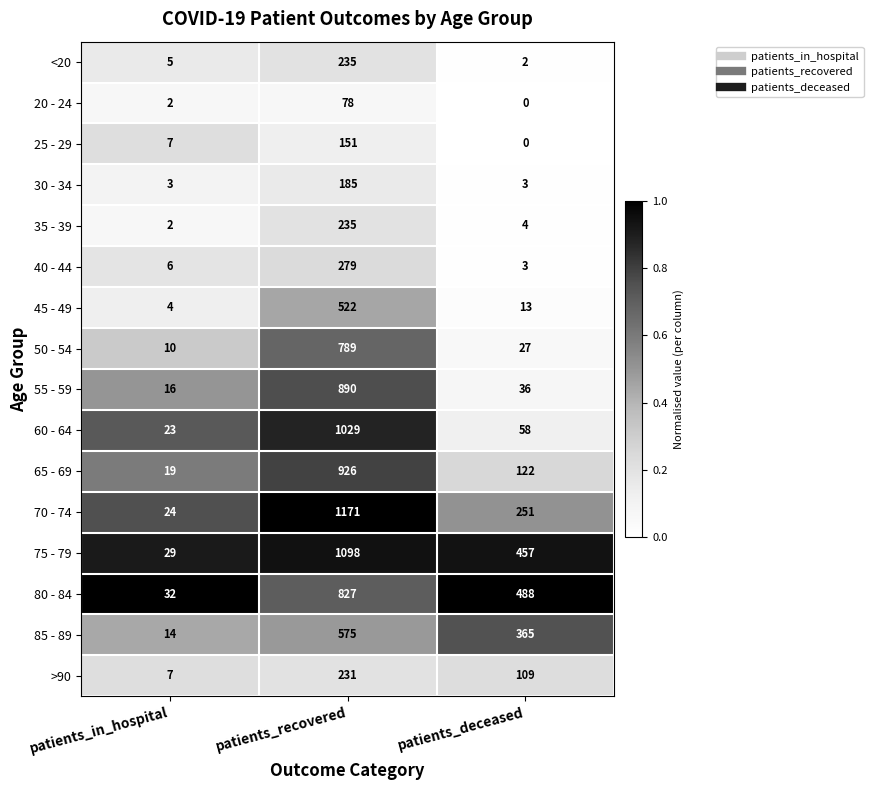

Between patients_recovered and patients_deceased, which series saw the biggest shift?

60 - 64